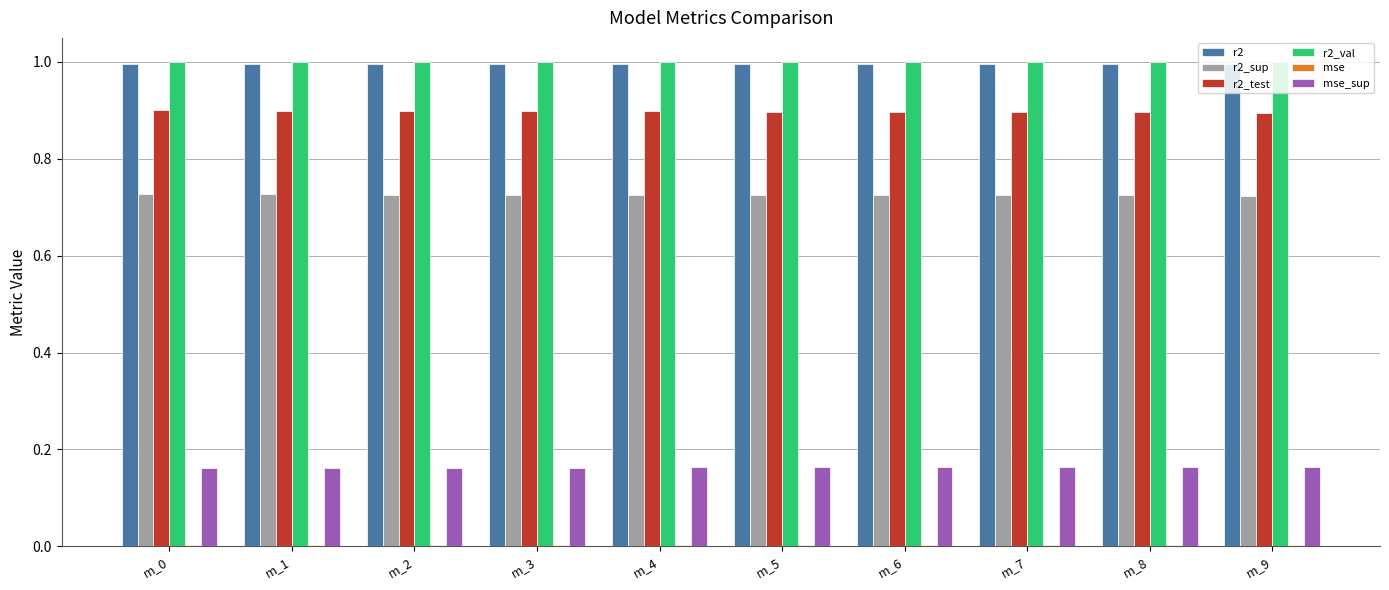

What is the maximum value for r2?

1.0